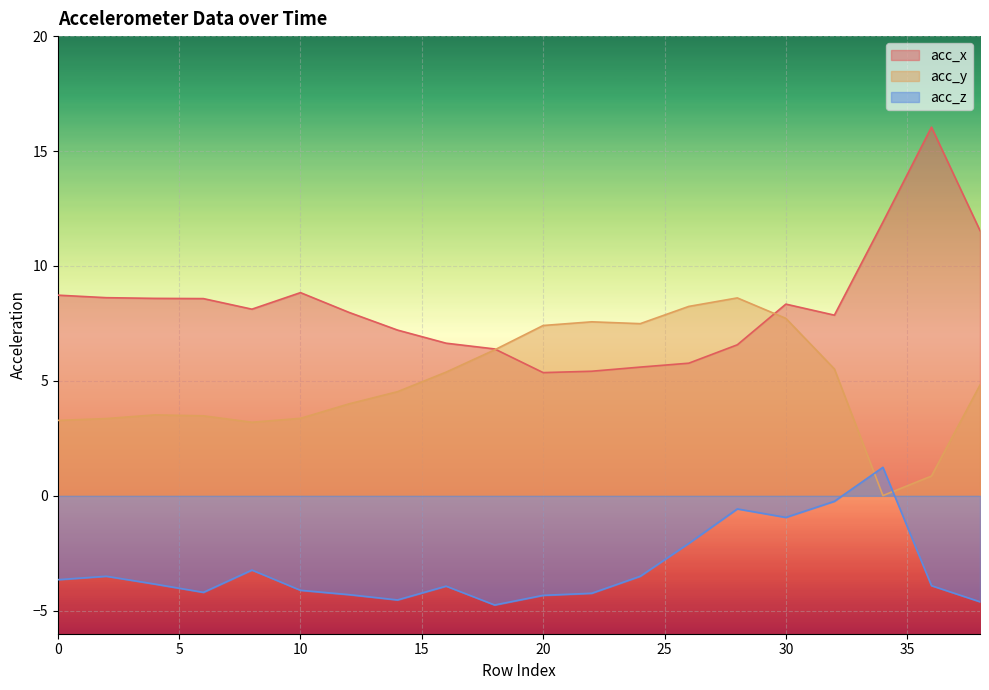

What is the difference between the second highest and minimum values in the acc_z series?

4.5